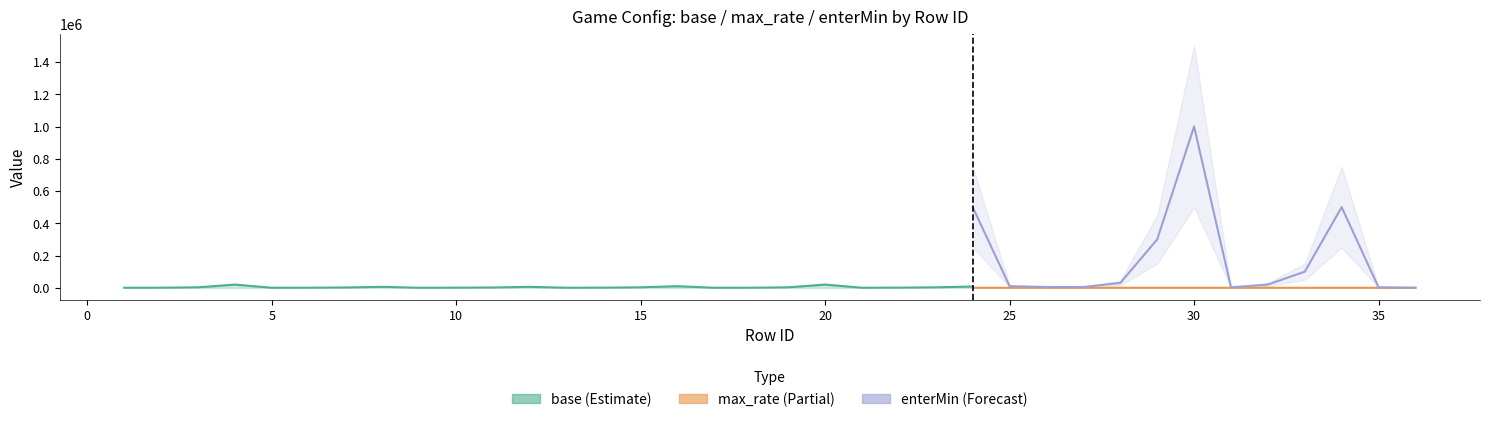

What is the value of the enterMin point at the 9th from the left?

10000